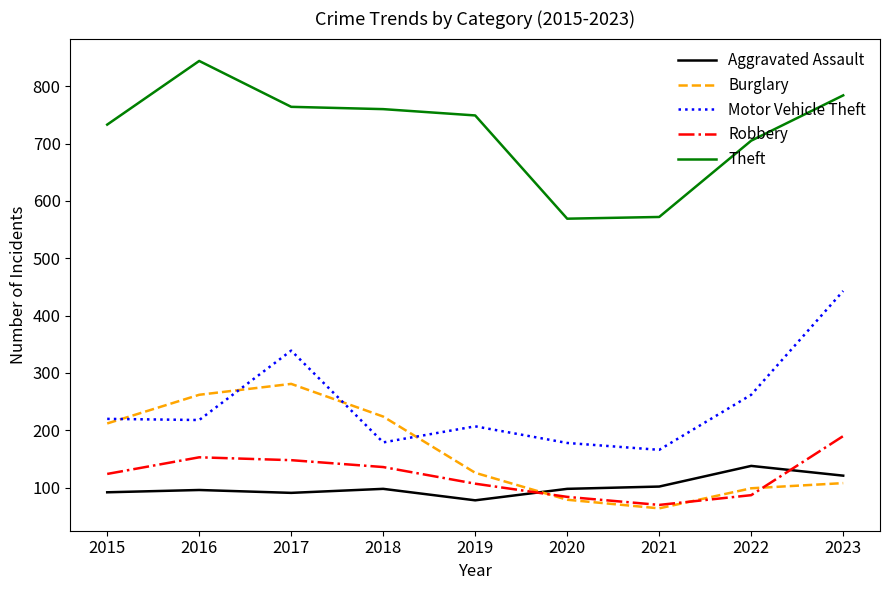

How many lines are shown in the chart?

5